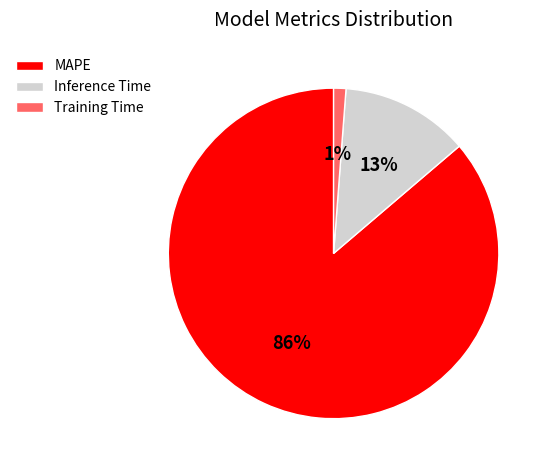

To the nearest percent, what is the combined percentage of Inference Time and MAPE?

99%